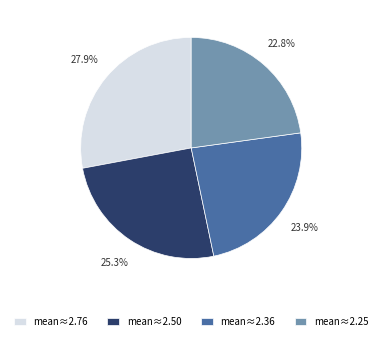

To the nearest percent, what is the difference between the largest and smallest slice percentages?

5%